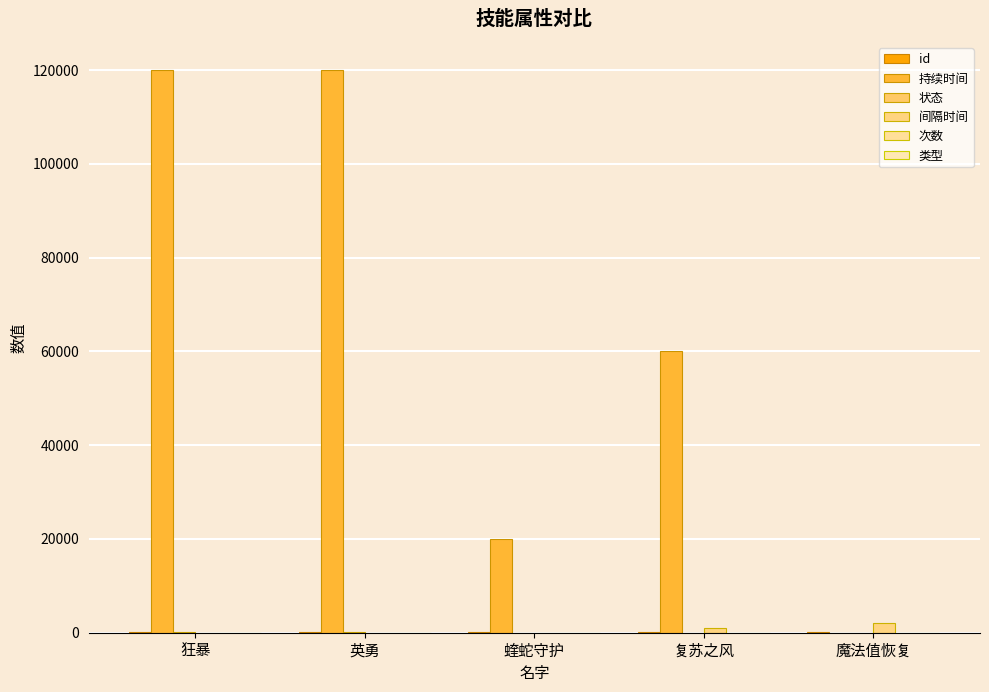

Does the chart contain stacked bars?

No